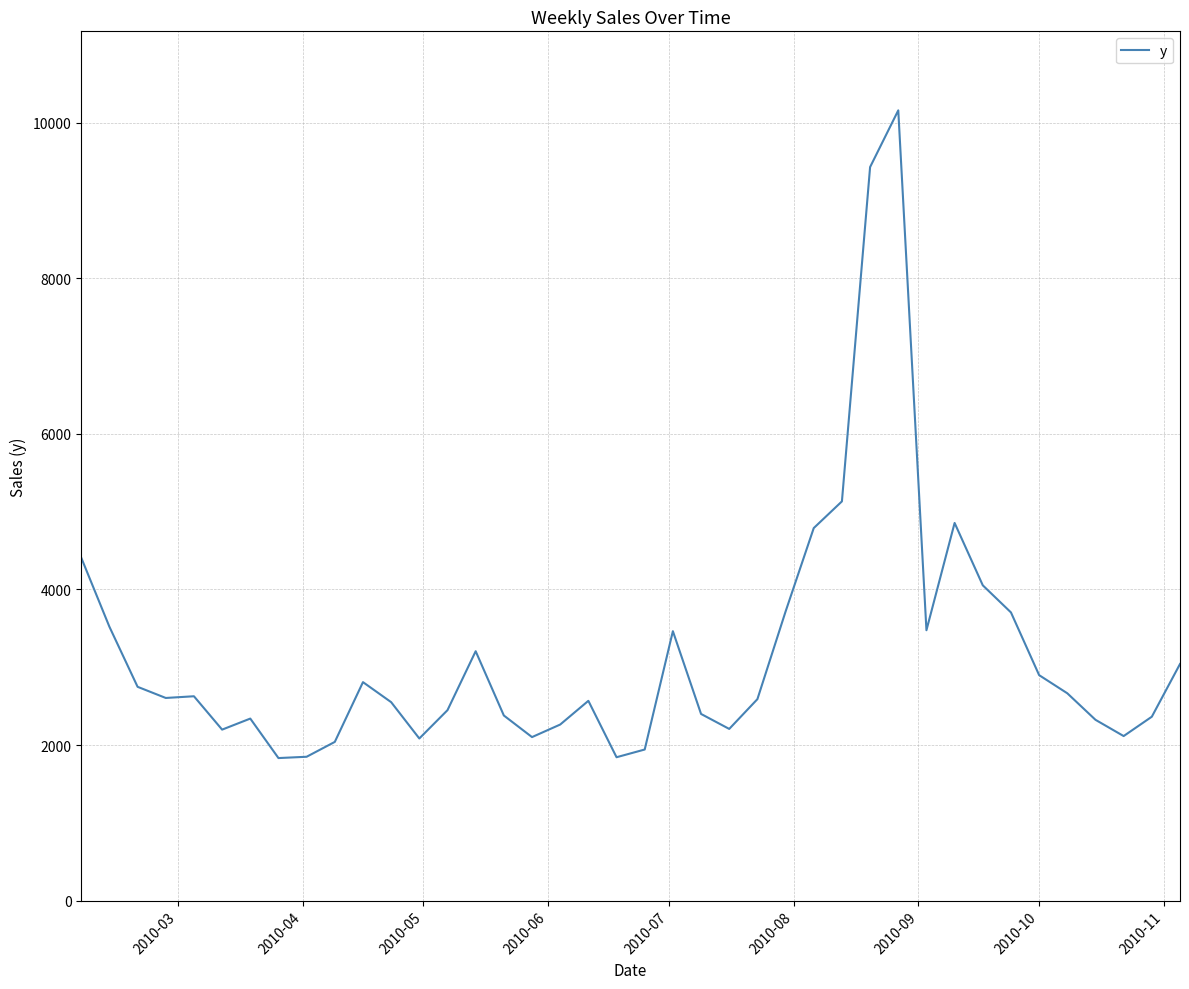

What is the difference between the second highest and minimum values?

7598.3